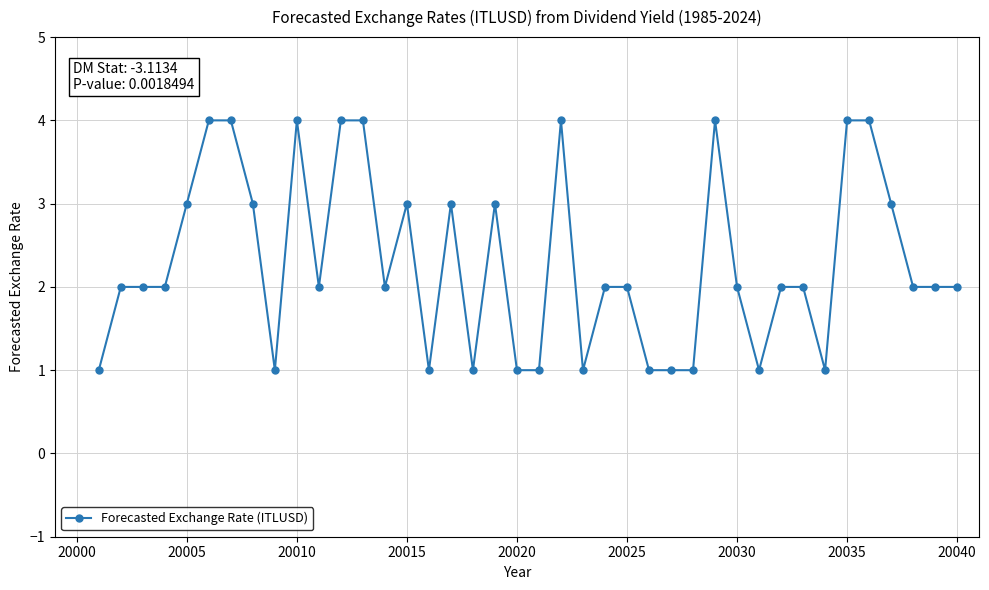

True or false: the data has more than 0 interior local peaks.

True